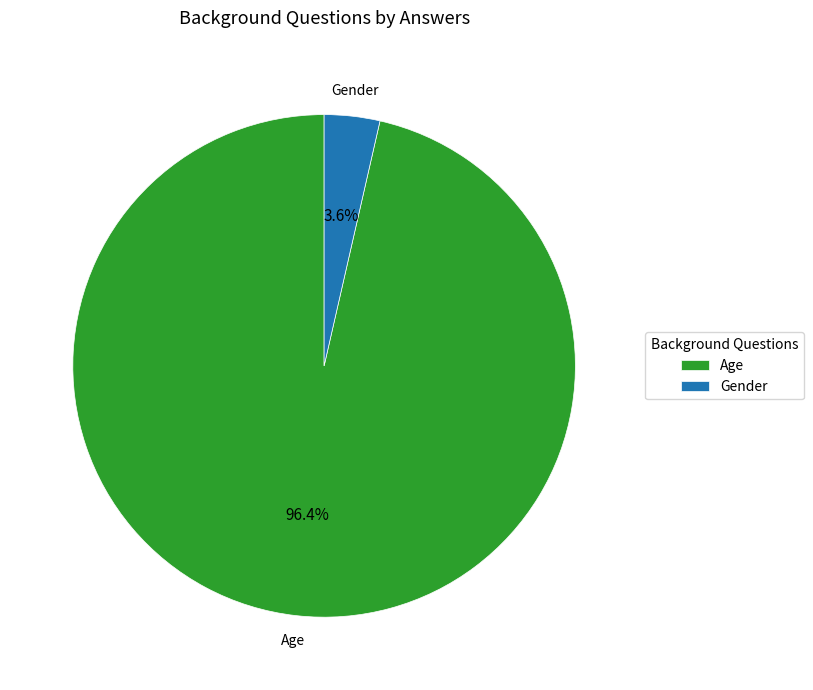

Which slice is the smallest?

Gender